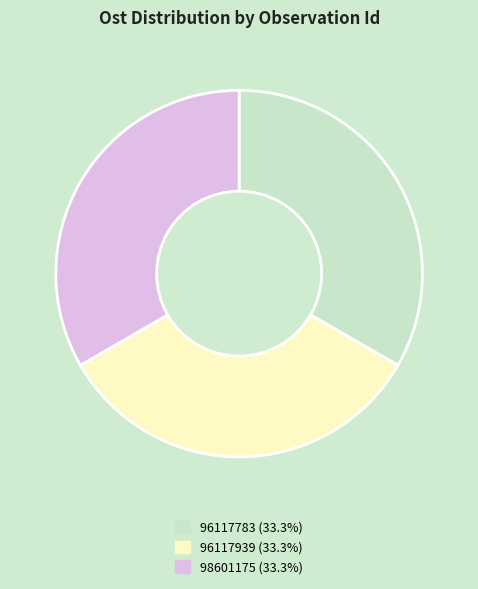

Does 96117783 account for over 50% of the chart?

No